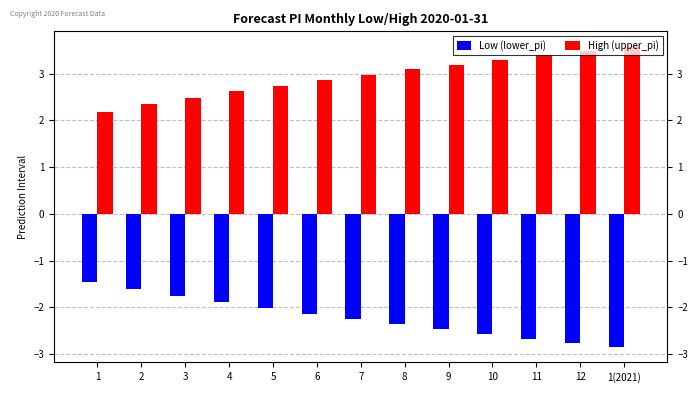

Which label corresponds to the smallest value in the chart?

1(2021)